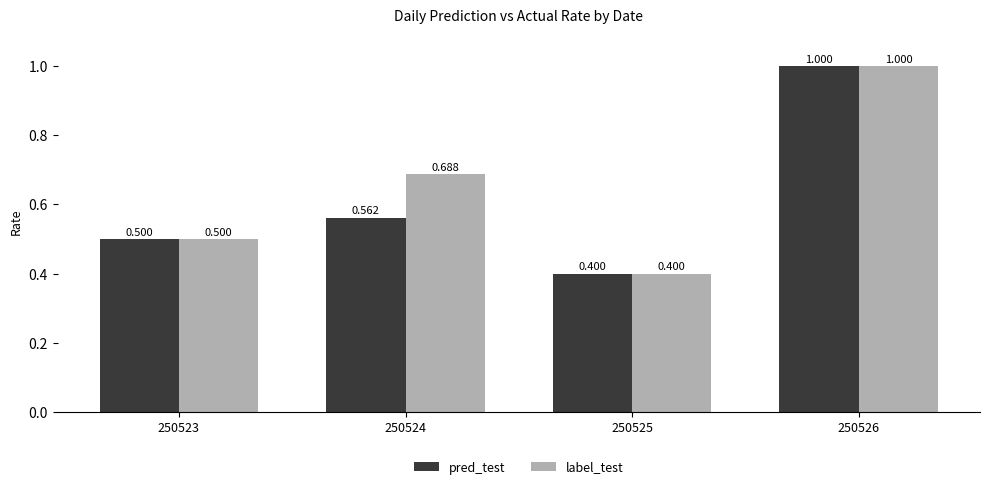

Are the bars horizontal?

No